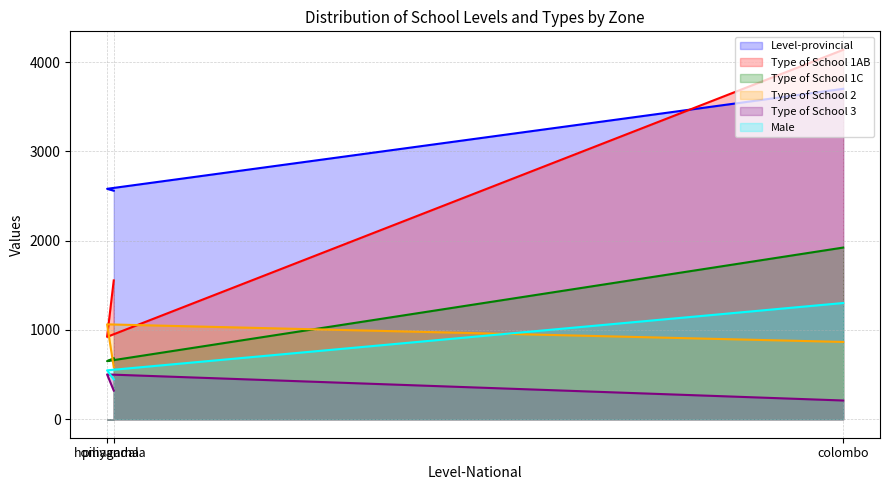

Reading left to right, extract all data points from this chart.

Level-provincial: colombo=3701	homagama=2581	piliyandala=2560
Type of School 1AB: colombo=4138	homagama=923	piliyandala=1555
Type of School 1C: colombo=1923	homagama=651	piliyandala=683
Type of School 2: colombo=866	homagama=1063	piliyandala=585
Type of School 3: colombo=210	homagama=502	piliyandala=321
Male: colombo=1302	homagama=548	piliyandala=446